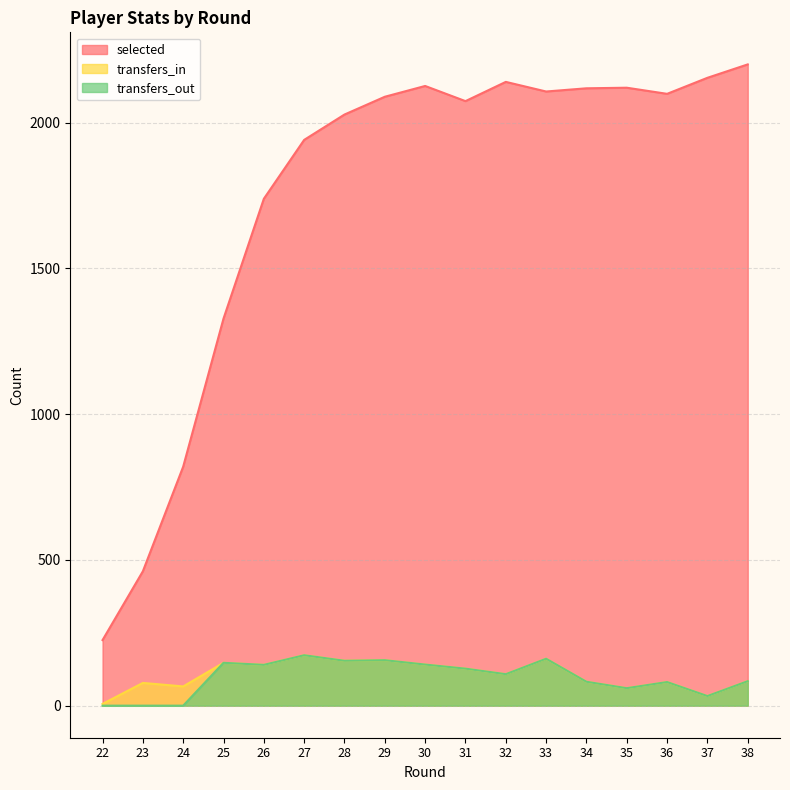

How many interior local valleys does the selected series have?

3